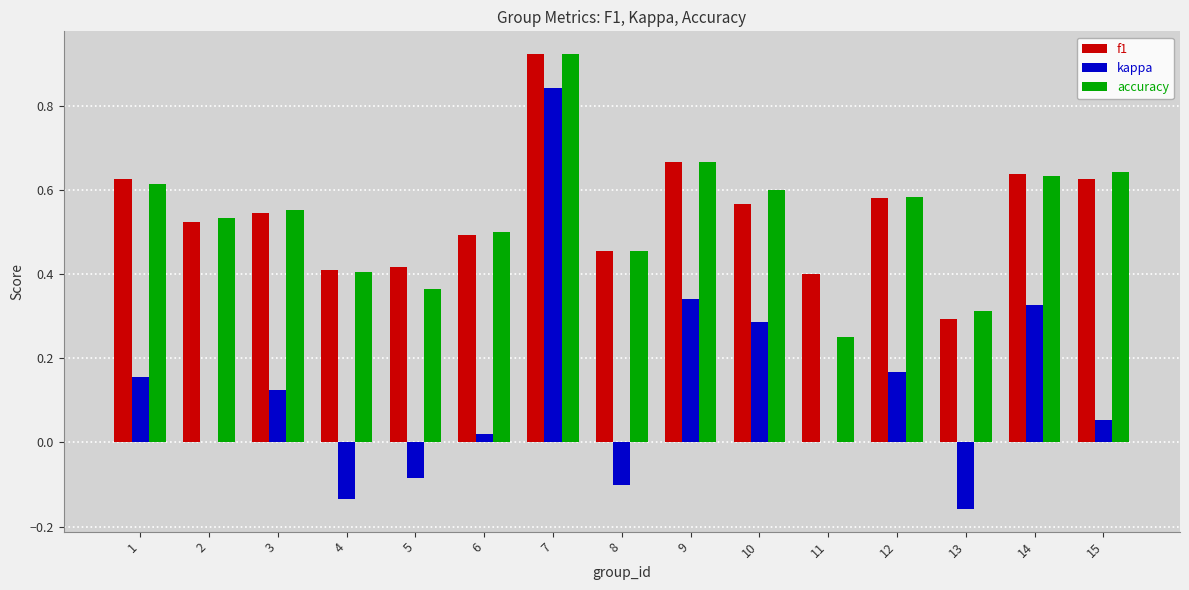

The value of f1 at 1 is 0.6. True or false?

True